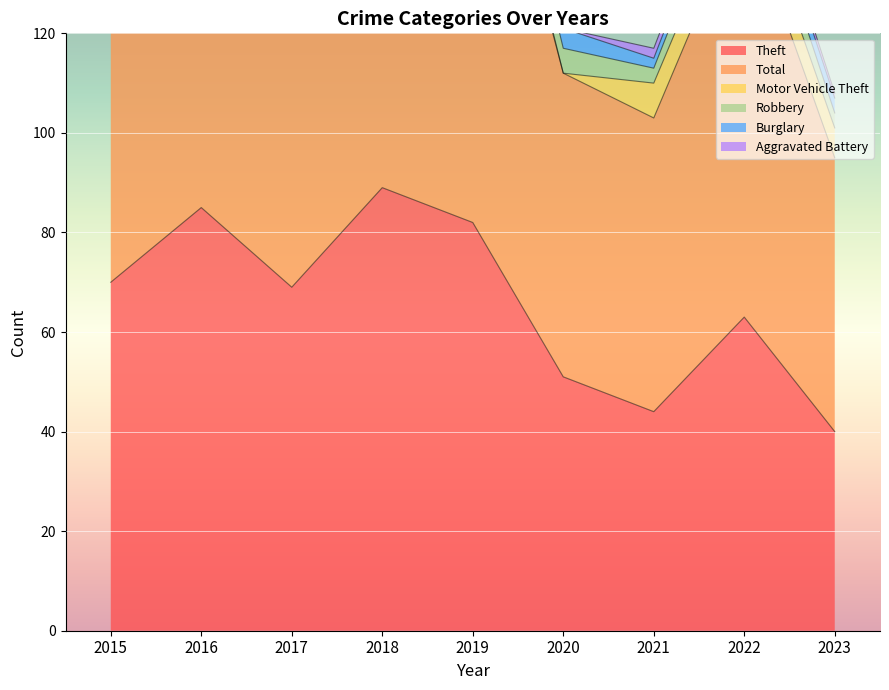

List the series in order of their peak value, highest first.

Total, Theft, Robbery, Motor Vehicle Theft, Burglary, Aggravated Battery